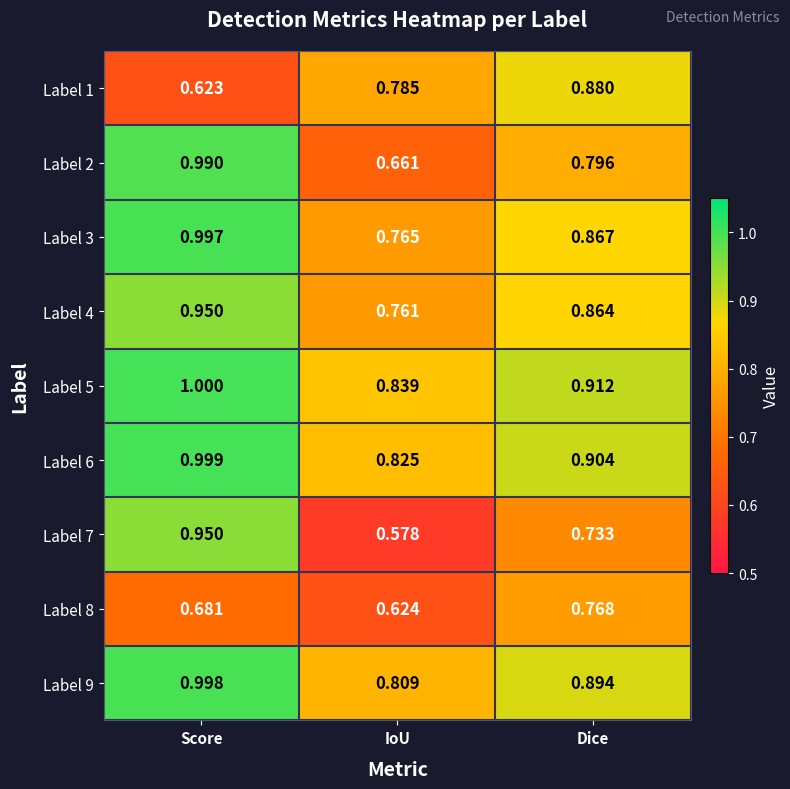

Between Score and IoU, which series saw the biggest shift?

Label 7